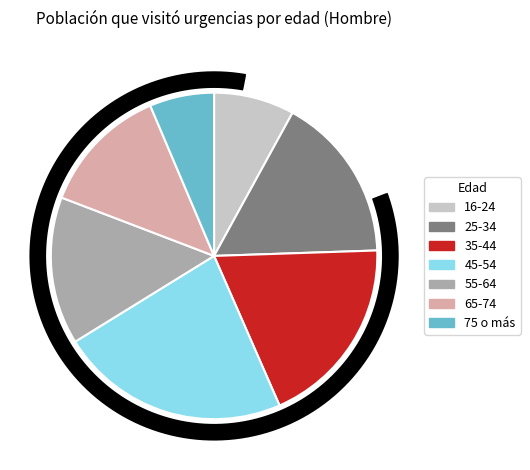

What is the smallest slice in the pie chart?

75 o más